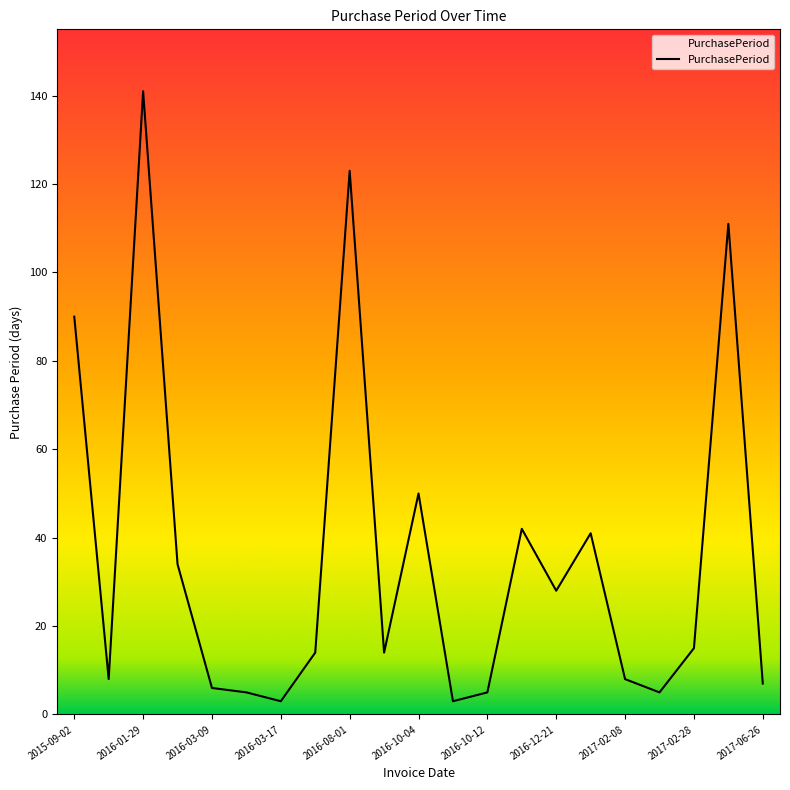

How many lines are shown in the chart?

1